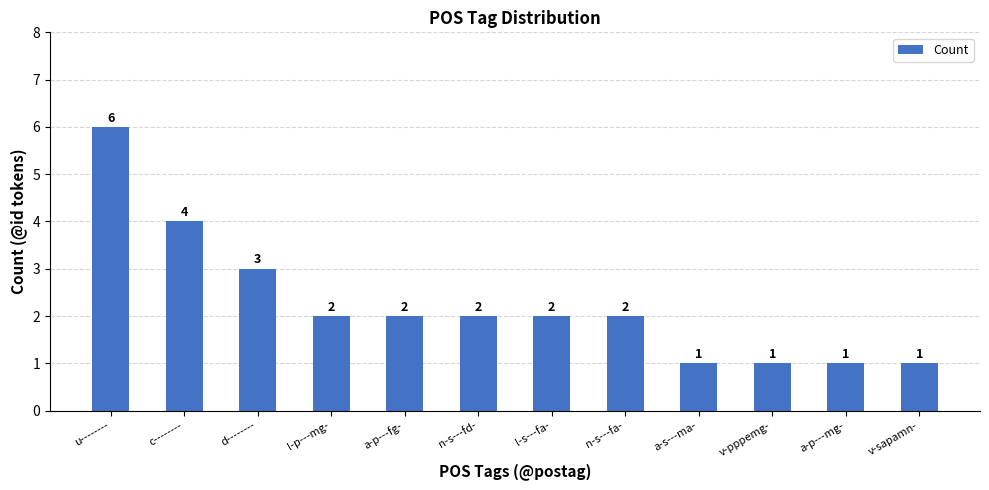

What is the change in value from c-------- to d--------?

-1